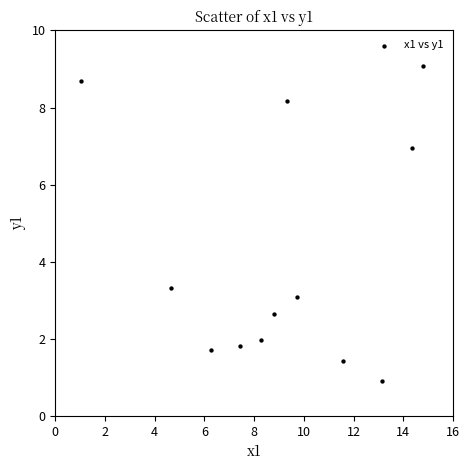

What is the average X value?

9.1